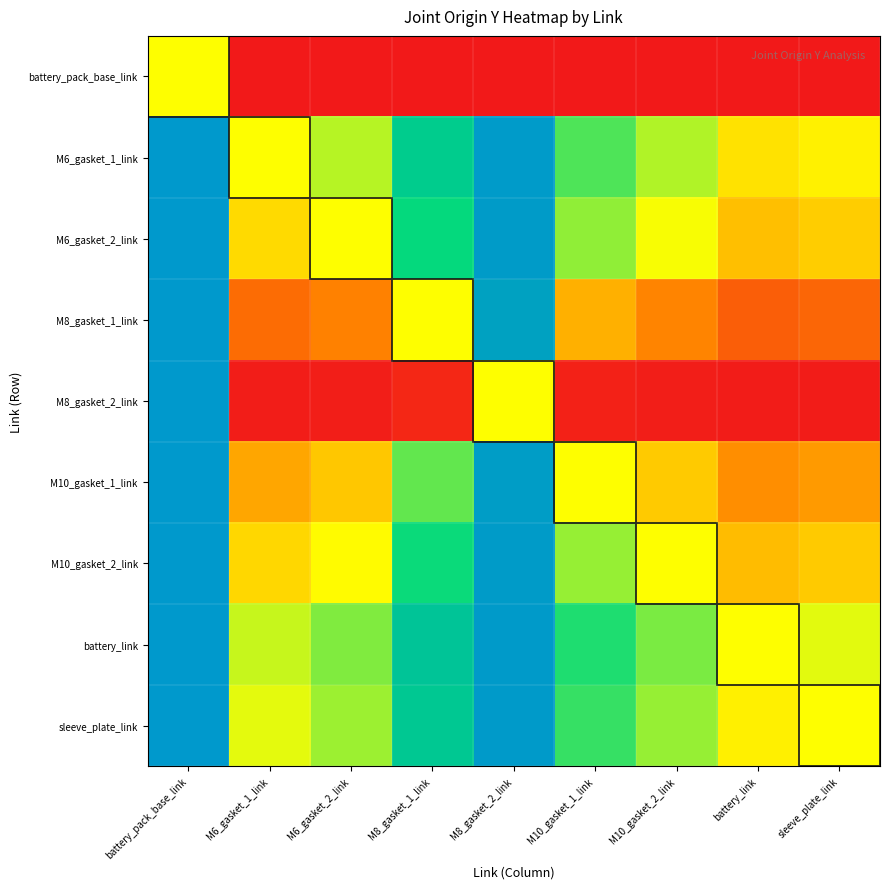

Reading left to right, extract all data points from this chart.

battery_pack_base_link: battery_pack_base_link=0.5	M6_gasket_1_link=0.0	M6_gasket_2_link=0.0	M8_gasket_1_link=0.0	M8_gasket_2_link=0.0	M10_gasket_1_link=0.0	M10_gasket_2_link=0.0	battery_link=0.0	sleeve_plate_link=0.0
M6_gasket_1_link: battery_pack_base_link=1.0	M6_gasket_1_link=0.5	M6_gasket_2_link=0.6	M8_gasket_1_link=0.8	M8_gasket_2_link=1.0	M10_gasket_1_link=0.7	M10_gasket_2_link=0.6	battery_link=0.4	sleeve_plate_link=0.5
M6_gasket_2_link: battery_pack_base_link=1.0	M6_gasket_1_link=0.4	M6_gasket_2_link=0.5	M8_gasket_1_link=0.7	M8_gasket_2_link=1.0	M10_gasket_1_link=0.6	M10_gasket_2_link=0.5	battery_link=0.4	sleeve_plate_link=0.4
M8_gasket_1_link: battery_pack_base_link=1.0	M6_gasket_1_link=0.2	M6_gasket_2_link=0.3	M8_gasket_1_link=0.5	M8_gasket_2_link=1.0	M10_gasket_1_link=0.3	M10_gasket_2_link=0.3	battery_link=0.2	sleeve_plate_link=0.2
M8_gasket_2_link: battery_pack_base_link=1.0	M6_gasket_1_link=0.0	M6_gasket_2_link=0.0	M8_gasket_1_link=0.0	M8_gasket_2_link=0.5	M10_gasket_1_link=0.0	M10_gasket_2_link=0.0	battery_link=0.0	sleeve_plate_link=0.0
M10_gasket_1_link: battery_pack_base_link=1.0	M6_gasket_1_link=0.3	M6_gasket_2_link=0.4	M8_gasket_1_link=0.7	M8_gasket_2_link=1.0	M10_gasket_1_link=0.5	M10_gasket_2_link=0.4	battery_link=0.3	sleeve_plate_link=0.3
M10_gasket_2_link: battery_pack_base_link=1.0	M6_gasket_1_link=0.4	M6_gasket_2_link=0.5	M8_gasket_1_link=0.7	M8_gasket_2_link=1.0	M10_gasket_1_link=0.6	M10_gasket_2_link=0.5	battery_link=0.4	sleeve_plate_link=0.4
battery_link: battery_pack_base_link=1.0	M6_gasket_1_link=0.6	M6_gasket_2_link=0.6	M8_gasket_1_link=0.8	M8_gasket_2_link=1.0	M10_gasket_1_link=0.7	M10_gasket_2_link=0.6	battery_link=0.5	sleeve_plate_link=0.5
sleeve_plate_link: battery_pack_base_link=1.0	M6_gasket_1_link=0.5	M6_gasket_2_link=0.6	M8_gasket_1_link=0.8	M8_gasket_2_link=1.0	M10_gasket_1_link=0.7	M10_gasket_2_link=0.6	battery_link=0.5	sleeve_plate_link=0.5